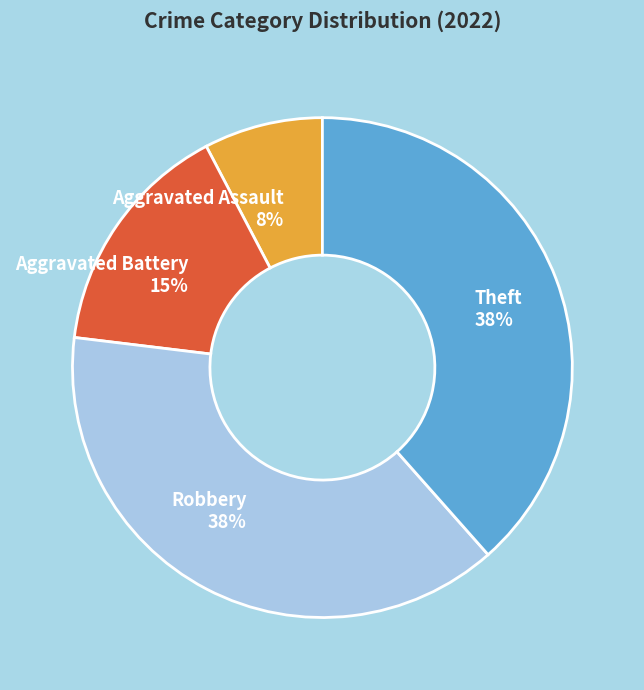

Which slice is the smallest?

Aggravated Assault